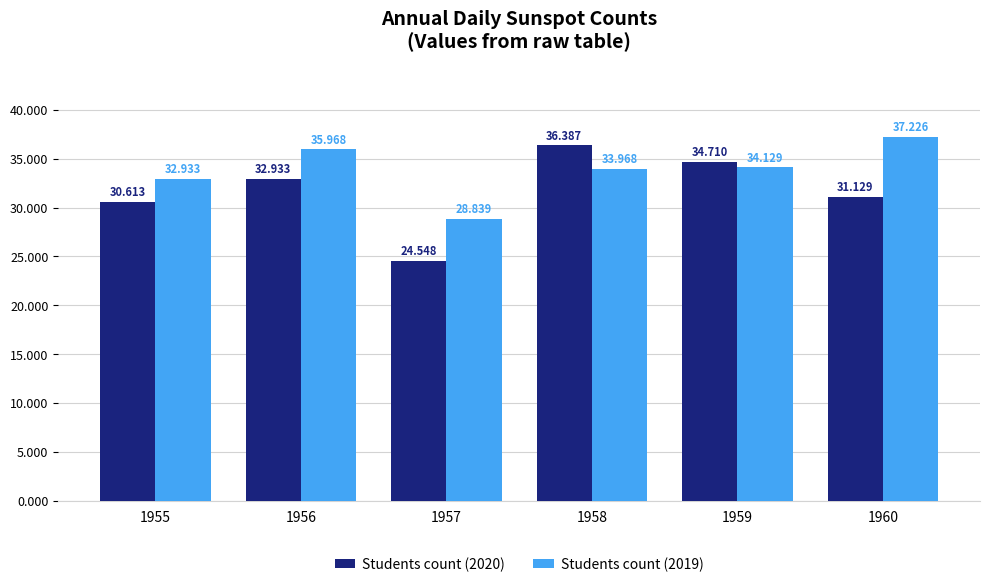

Is the value of Students count (2020) at 1956 greater than the value of Students count (2019) at 1957?

Yes